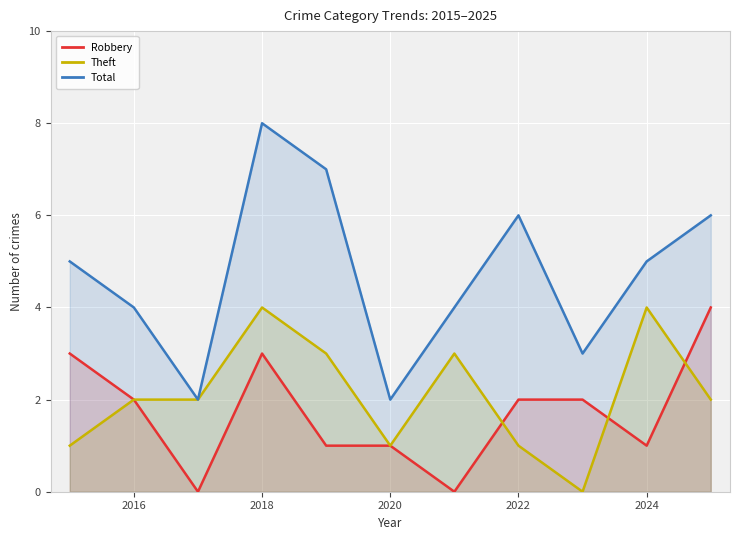

What is the spread (max minus min) of values at 2022?

5